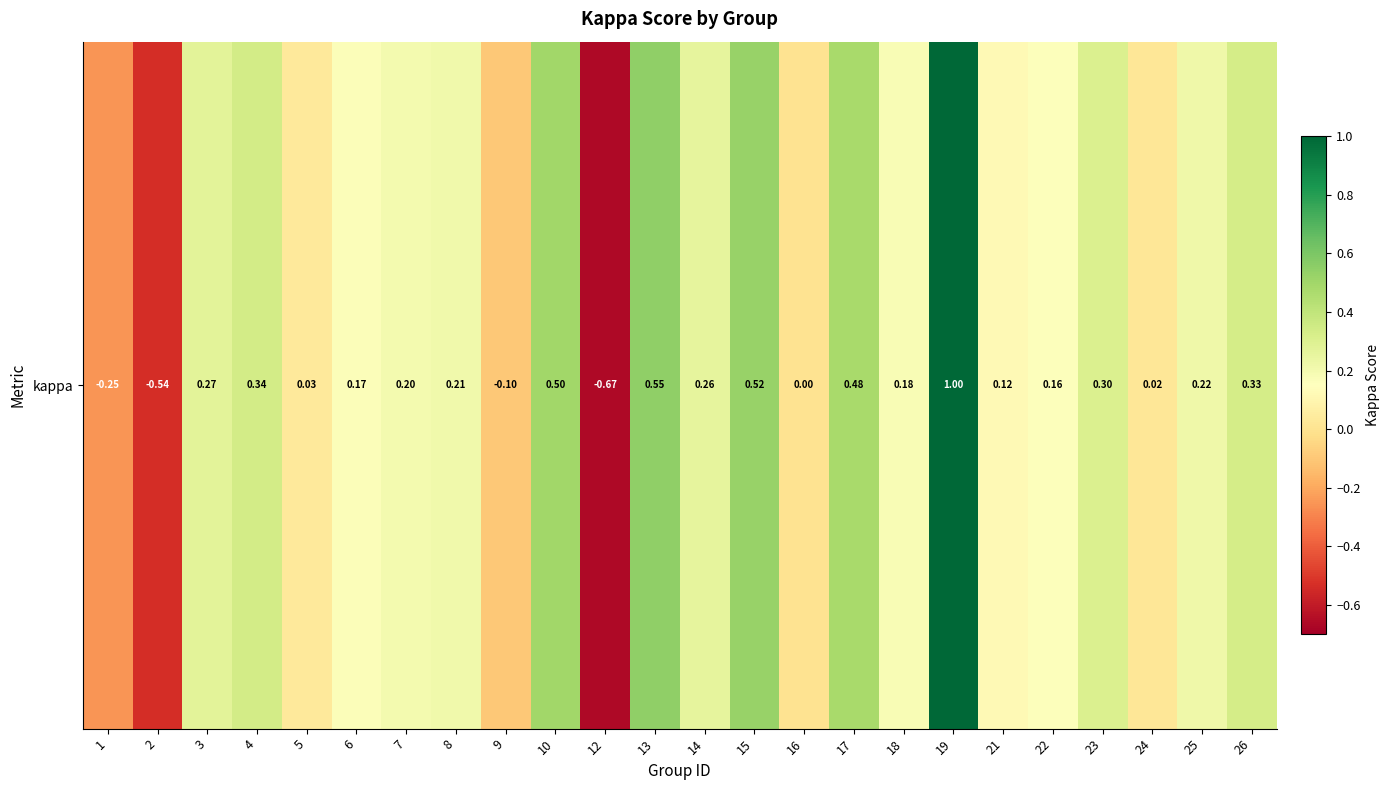

List the labels in order of value, largest first.

19, 13, 15, 10, 17, 4, 26, 23, 3, 14, 25, 8, 7, 18, 6, 22, 21, 5, 24, 16, 9, 1, 2, 12